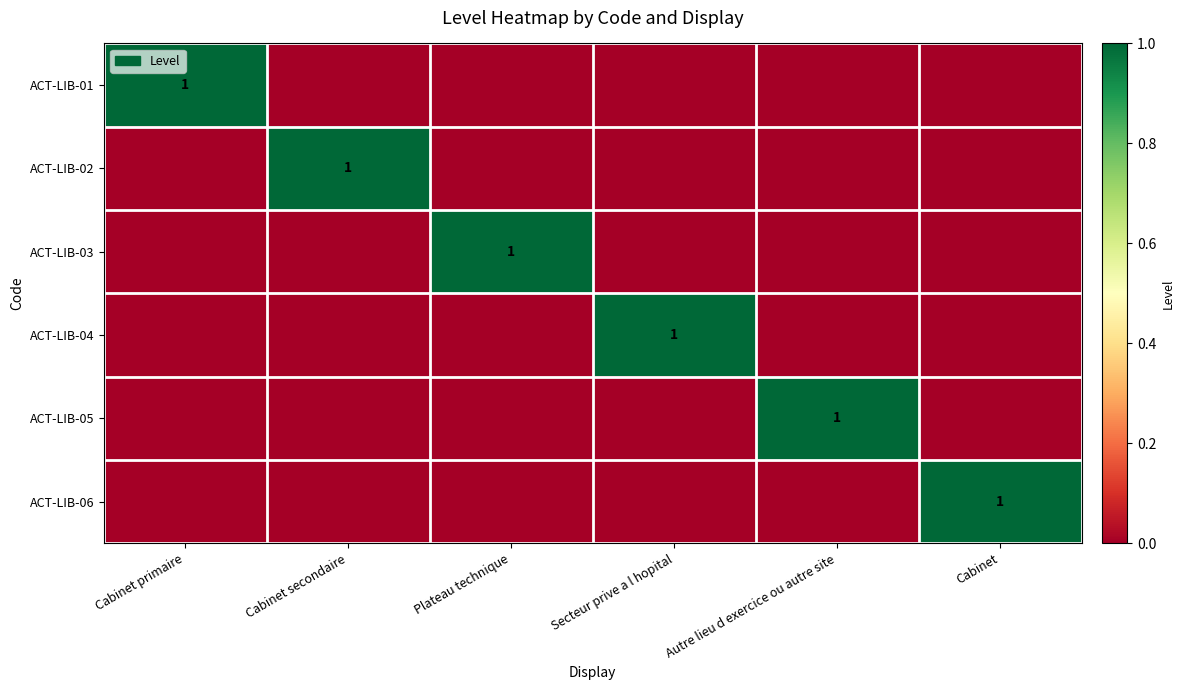

At which label does ACT-LIB-01 reach its minimum?

Cabinet secondaire